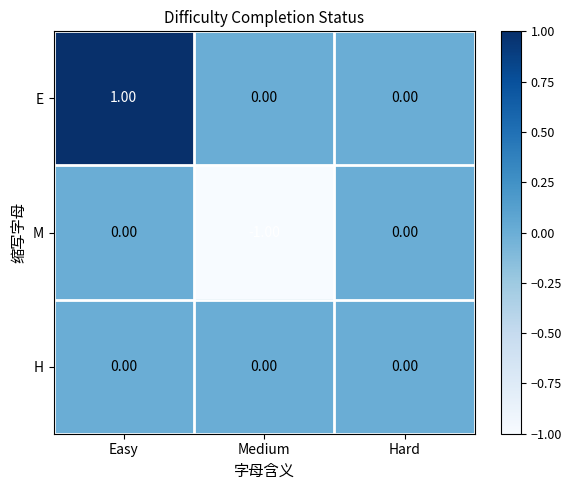

Which series changed the most between Medium and Hard?

M